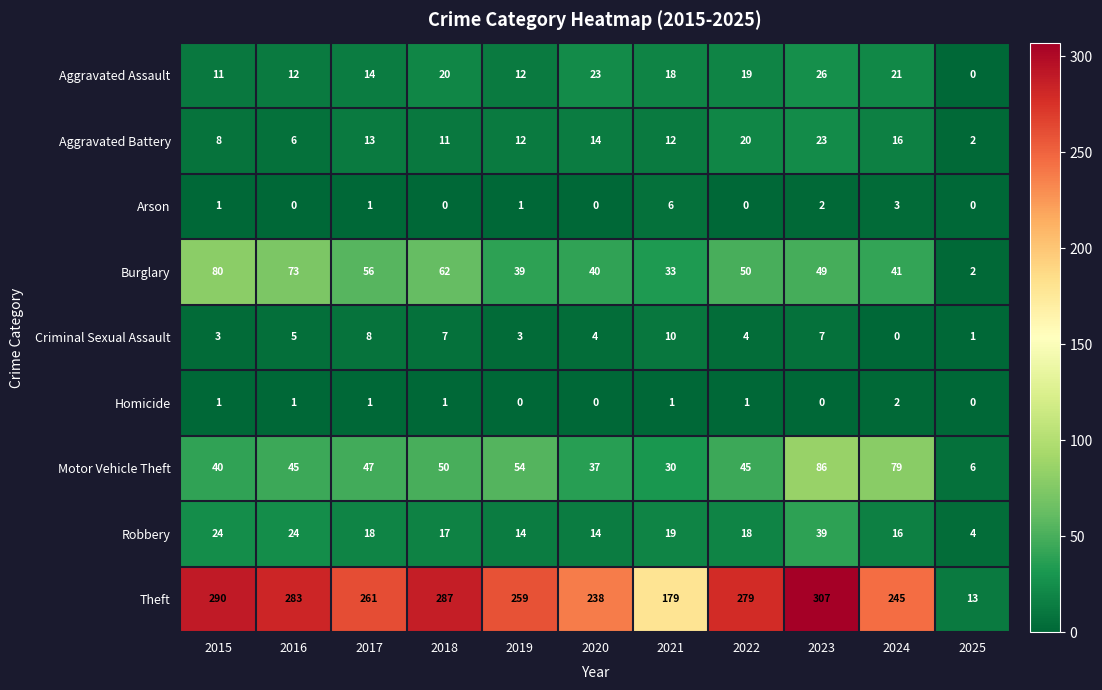

The value of Burglary at 2018 is 22. True or false?

False